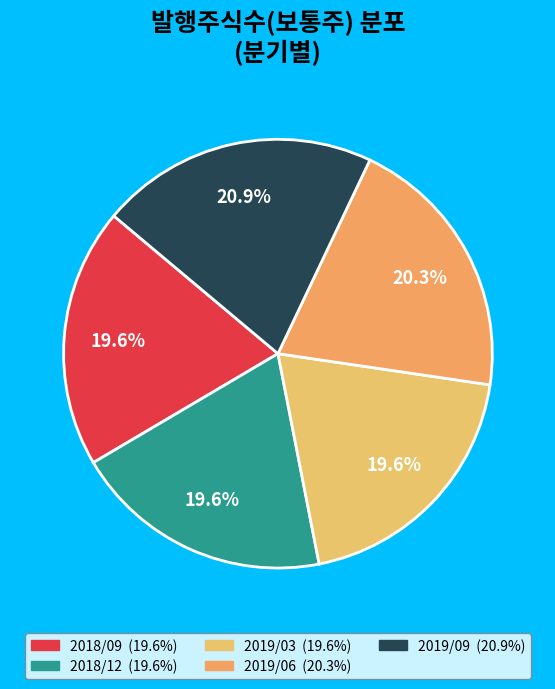

Rank the categories by value from highest to lowest.

2019/09, 2019/06, 2018/09, 2018/12, 2019/03